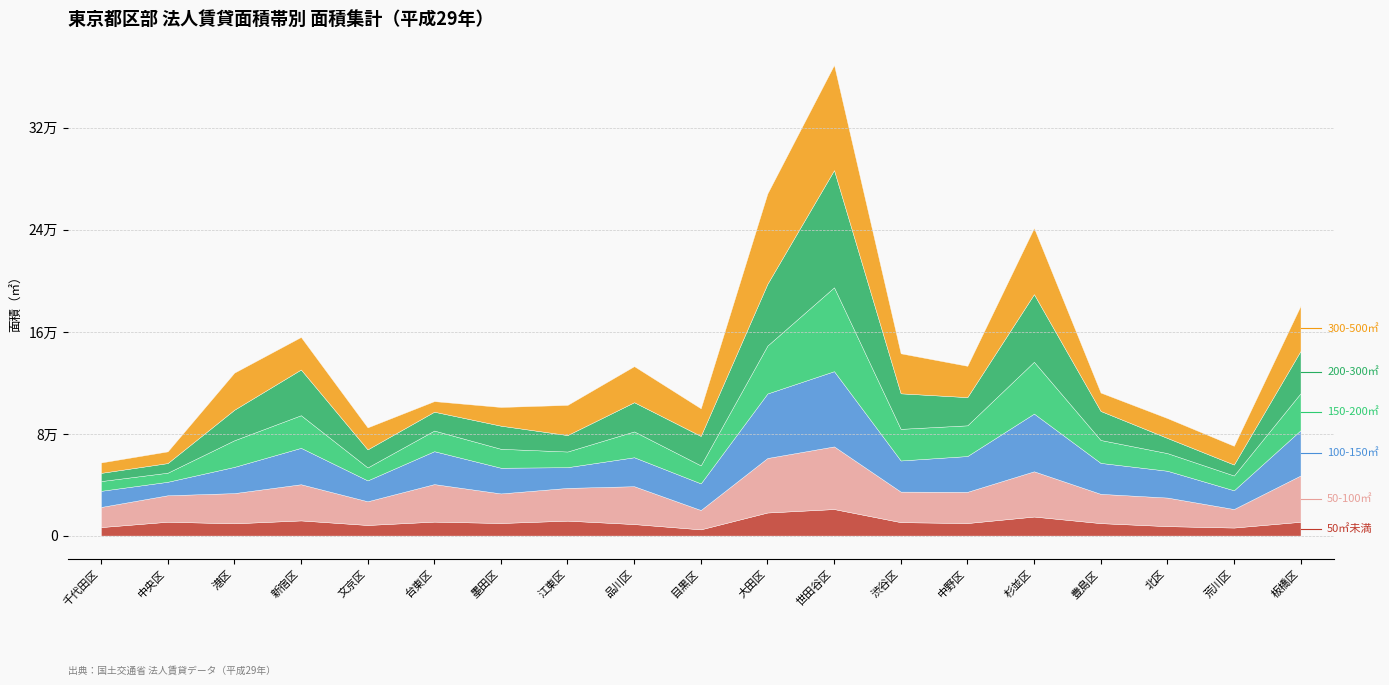

At which category is the sum across all series the highest?

世田谷区